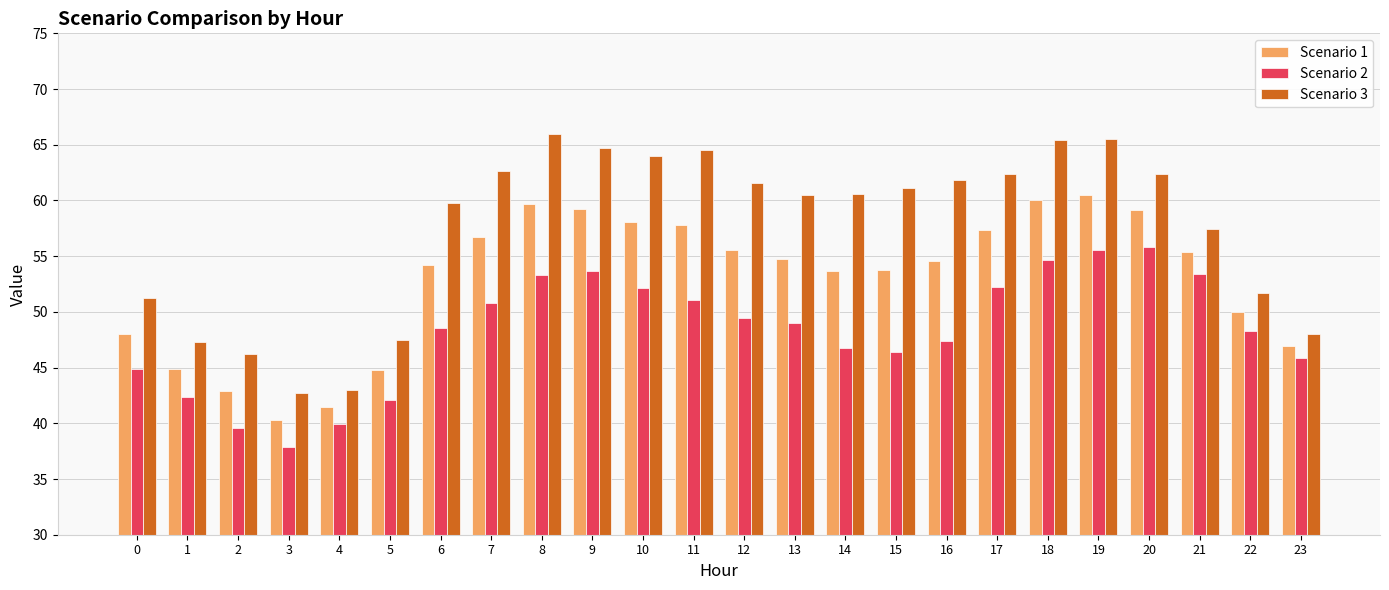

List the series in order of their overall mean, lowest first.

Scenario 2, Scenario 1, Scenario 3